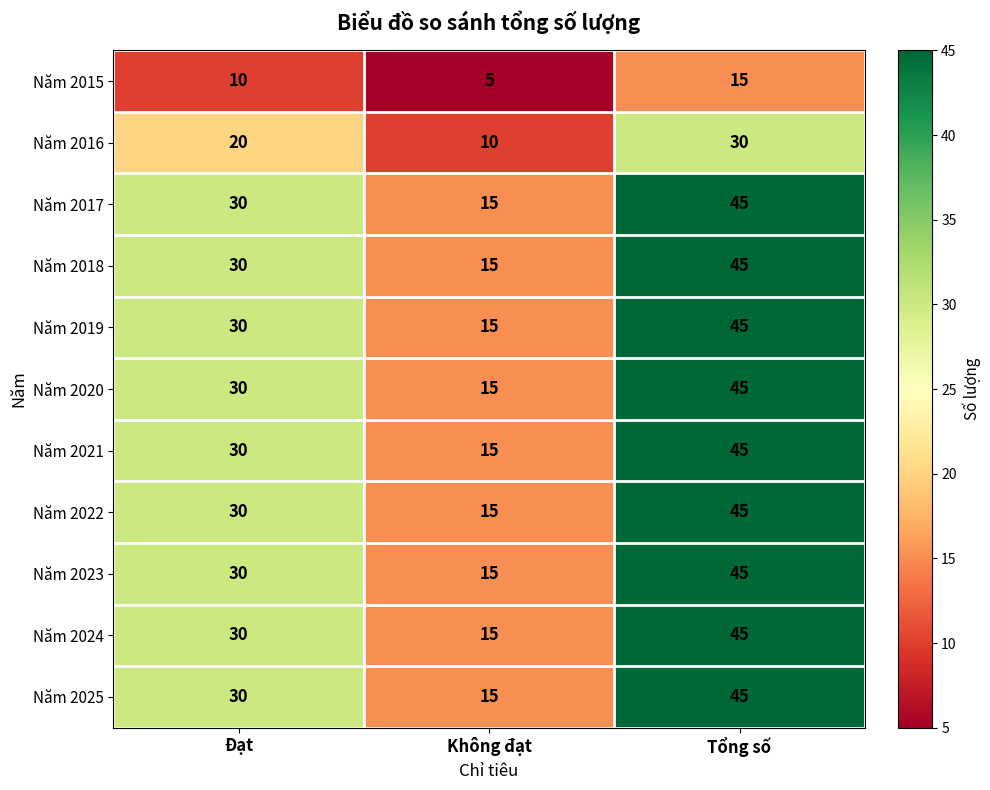

Which label corresponds to the largest value in the chart?

Tổng số